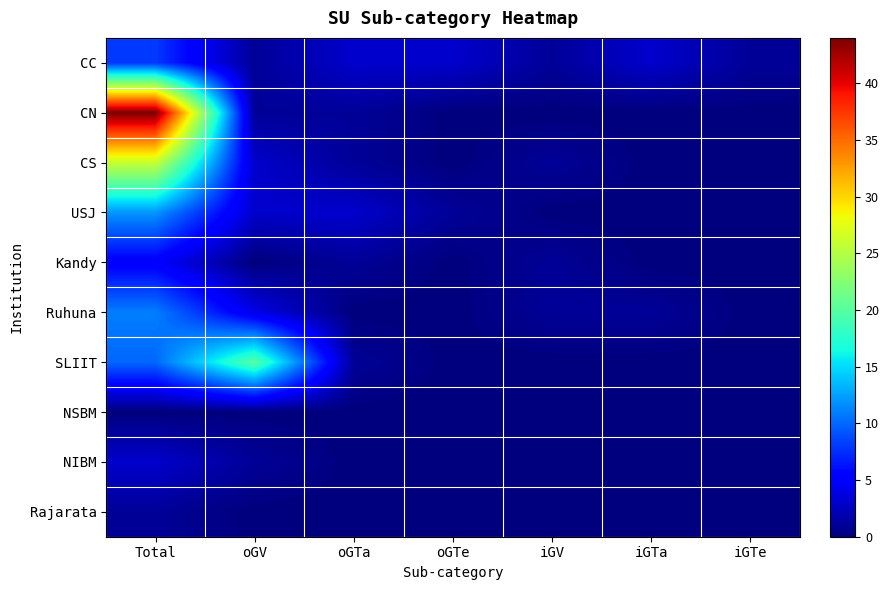

At which category is the sum across all series the highest?

Total